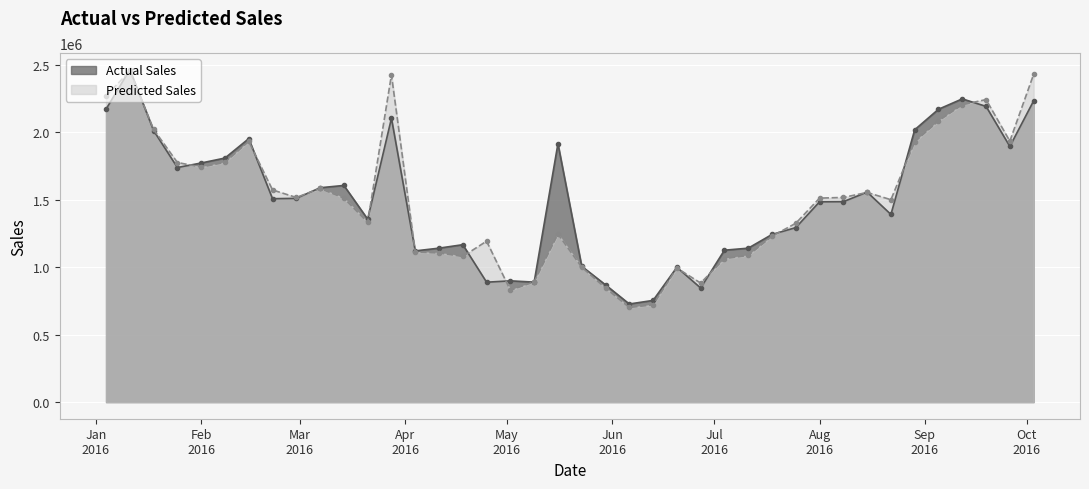

What position from the right is 2016-05-02?

23